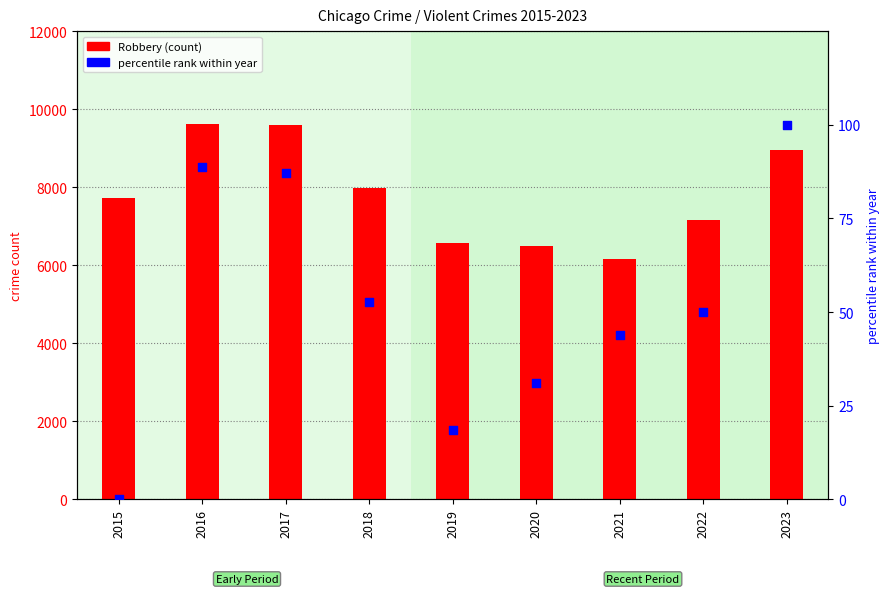

Which series contains the lowest Y value?

percentile rank within year